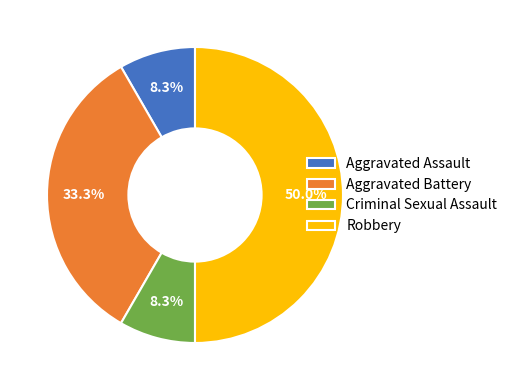

Do Aggravated Battery and Aggravated Assault together represent more than half of the pie?

No